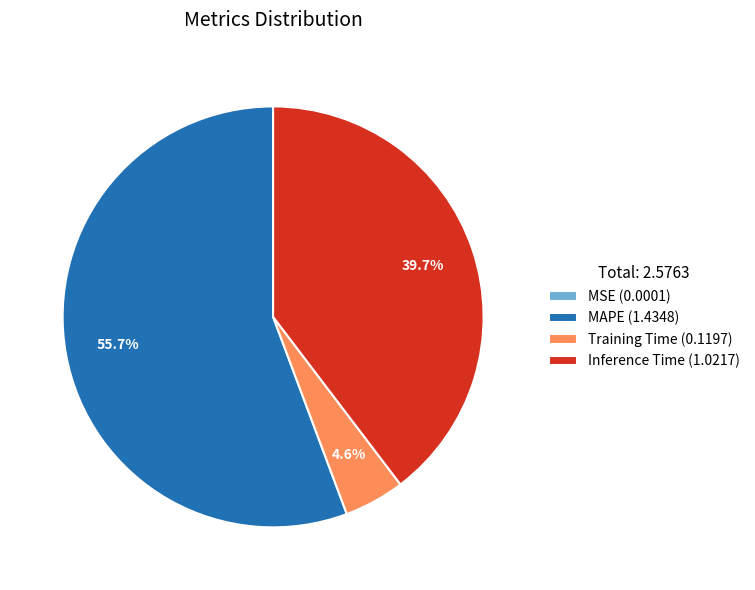

Is there a majority slice in this chart?

Yes